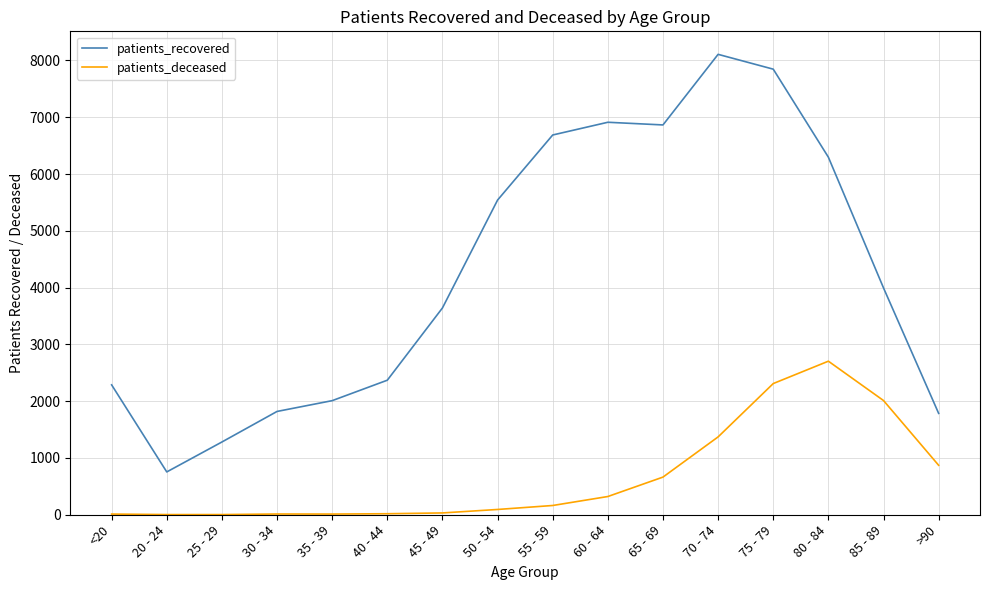

Rank the series by their average value, from lowest to highest.

patients_deceased, patients_recovered